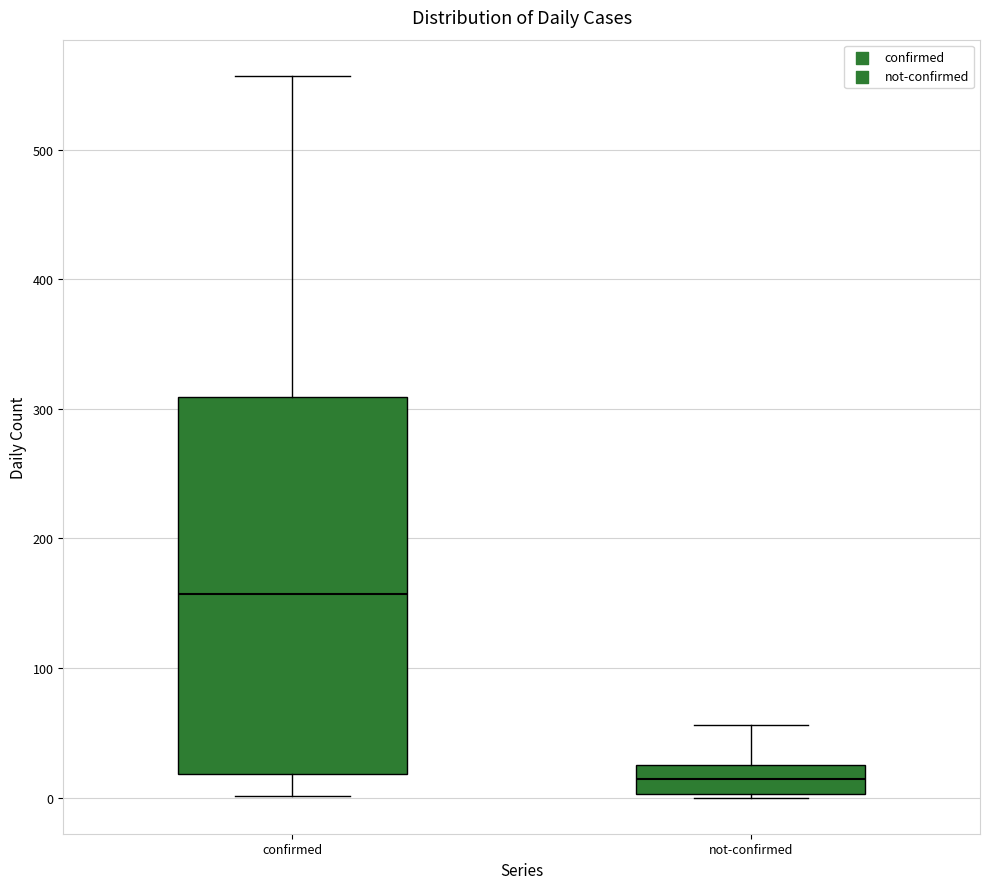

Reading left to right, transcribe this box plot: for each box, give where its median line is, the range the box spans, and where its two whiskers end, as read against the y-axis. The values are not printed on the chart, so give them approximately, as read against the axis.

confirmed: median 160, box 20 to 310, whiskers 0 to 560
not-confirmed: median 10, box 0 to 30, whiskers 0 to 60